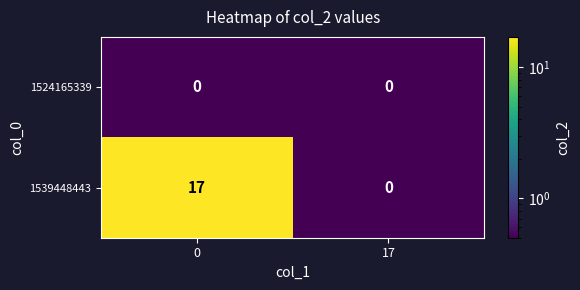

Reading left to right, transcribe all the data shown in this chart.

1524165339: 0	0
1539448443: 17	0